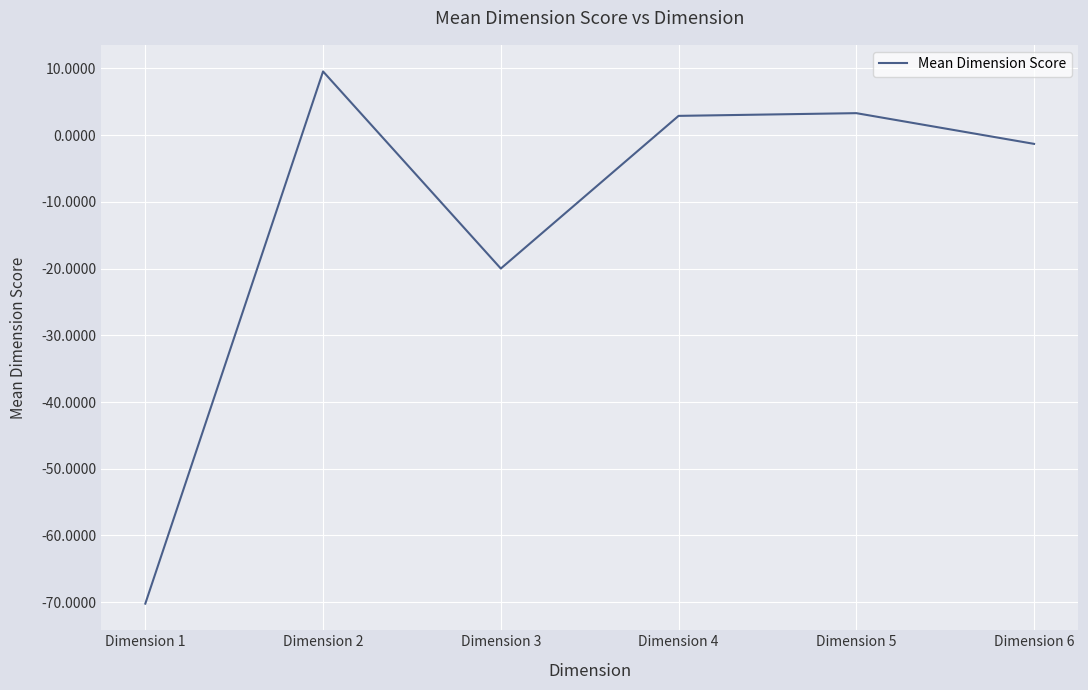

What is the change in value from Dimension 3 to Dimension 4?

+22.9